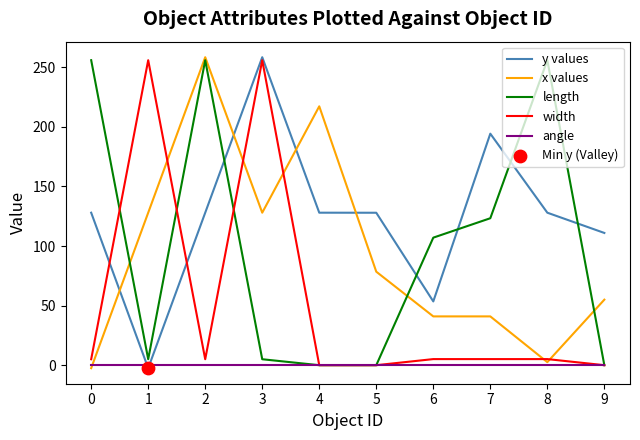

Between 5 and 7, which series saw the biggest shift?

length